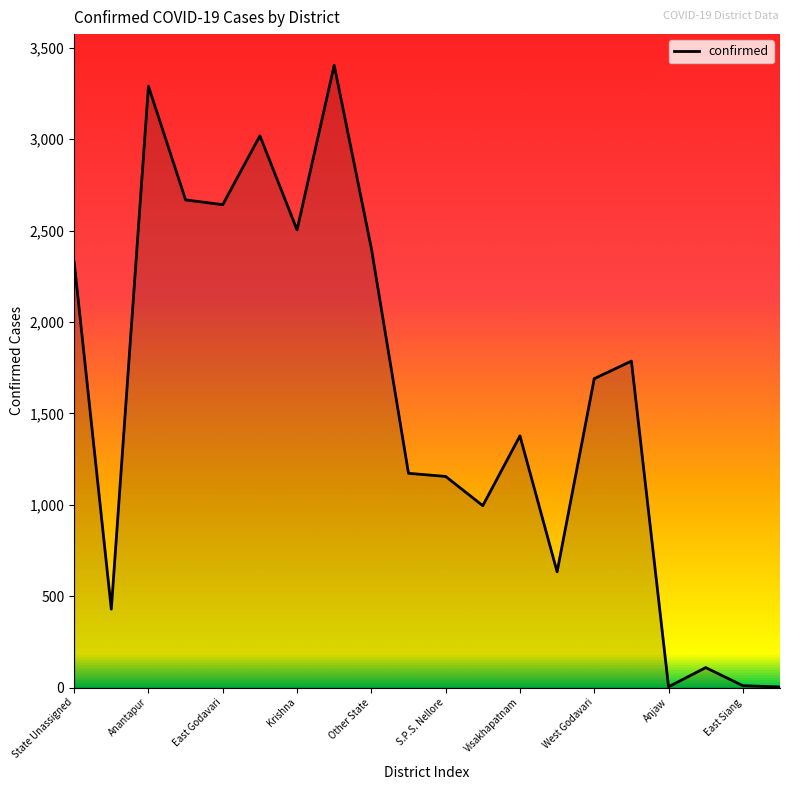

What is the difference between the maximum and minimum values?

3402